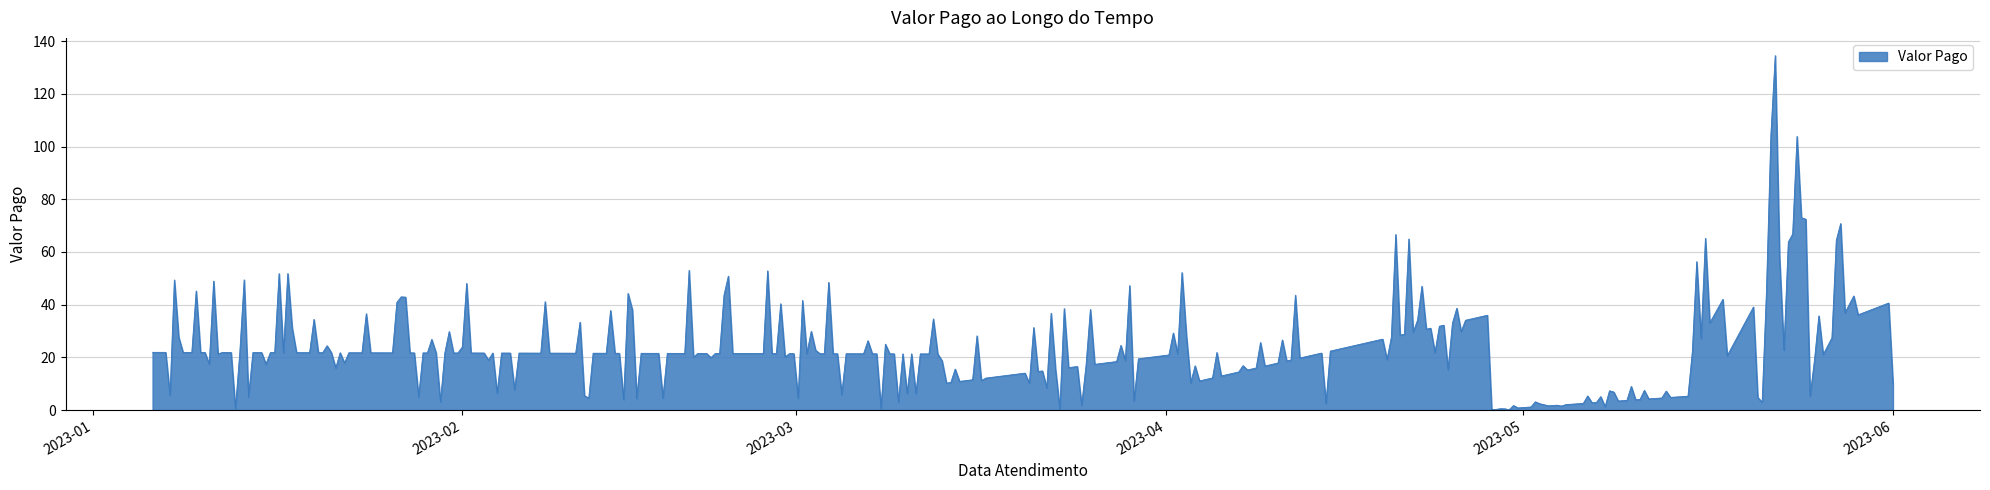

What is the difference between the maximum and minimum values?

134.4